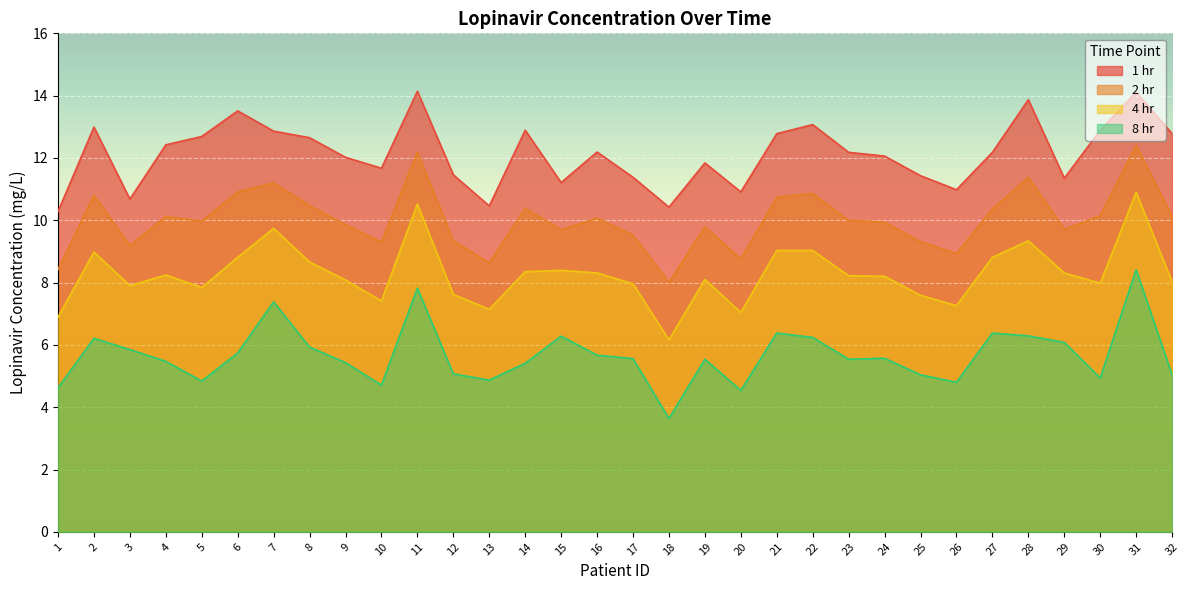

At 9, list the series in order from largest to smallest.

1 hr, 2 hr, 4 hr, 8 hr